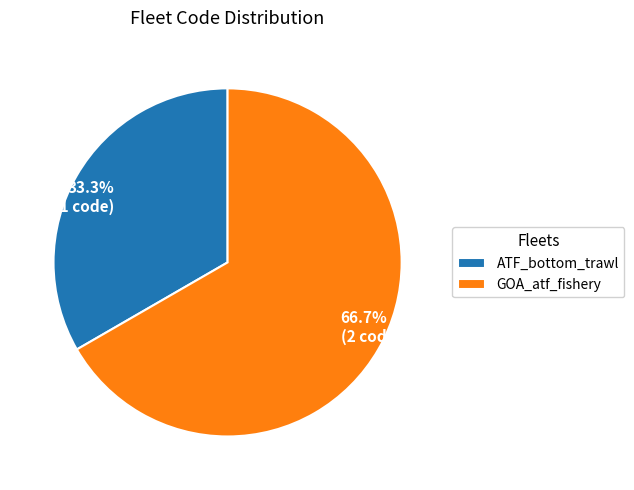

To the nearest percent, what is the average slice percentage?

50%